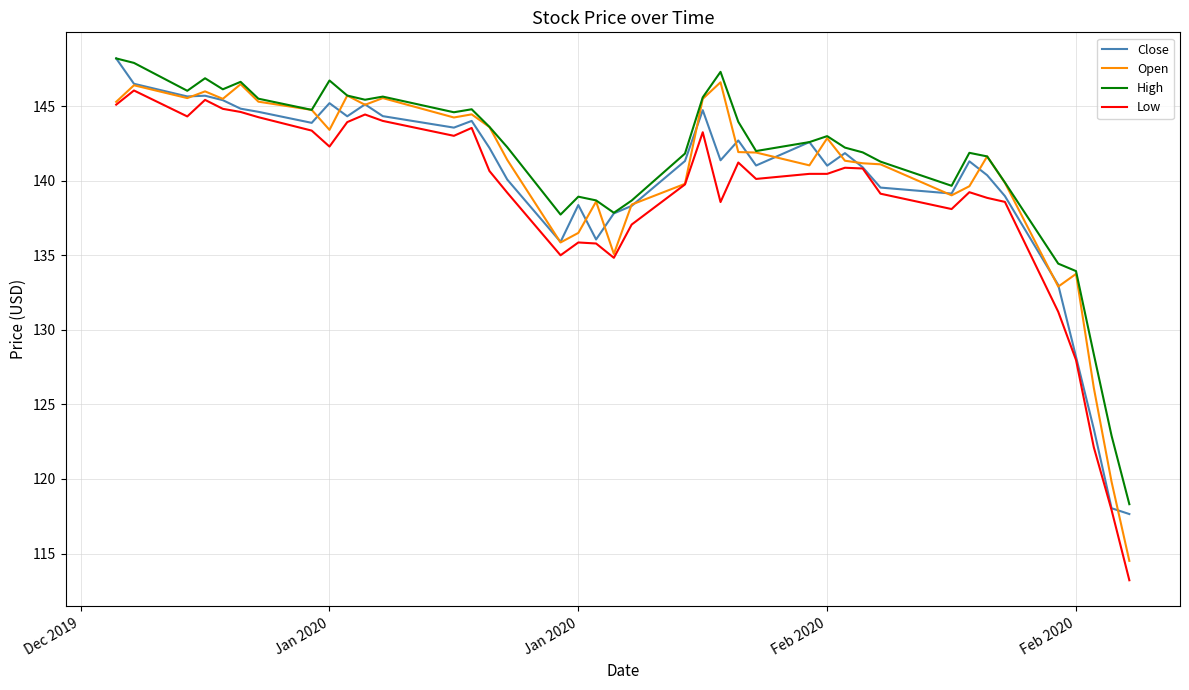

What is the lowest value of the Low series?

113.2